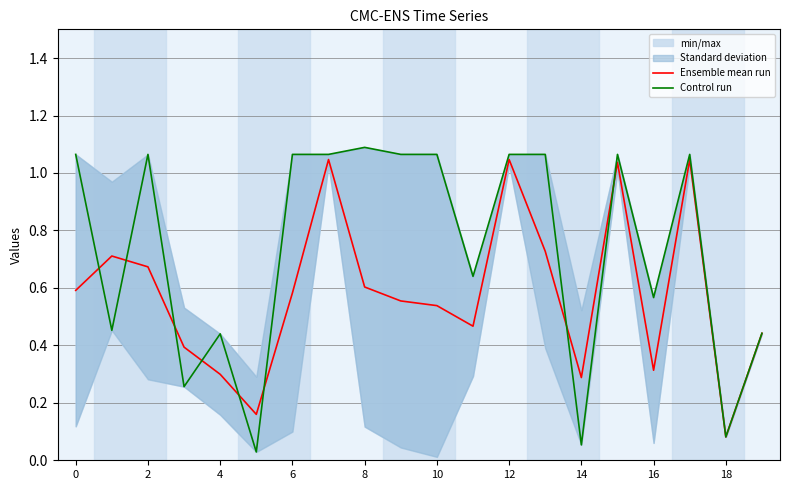

At how many categories does at least one series exceed 0?

20